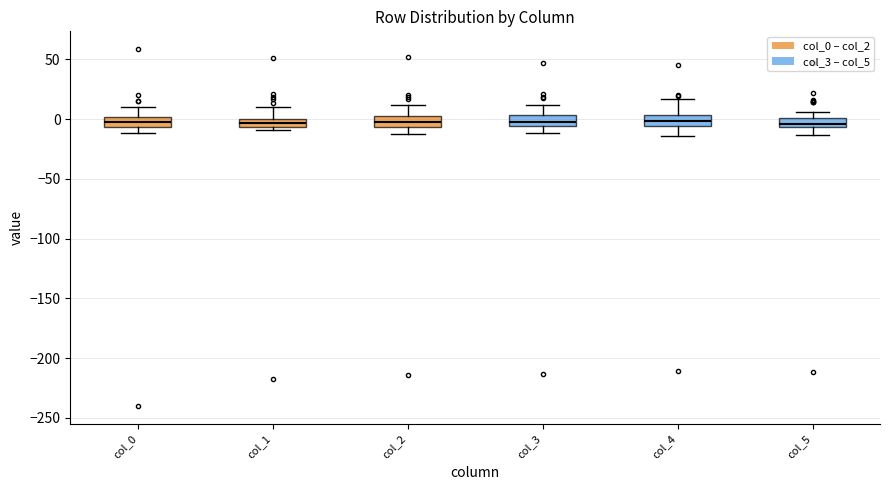

Where does the median line of the box for col_2 sit on the y-axis? The values are not printed on the chart, so give them approximately, as read against the axis.

0